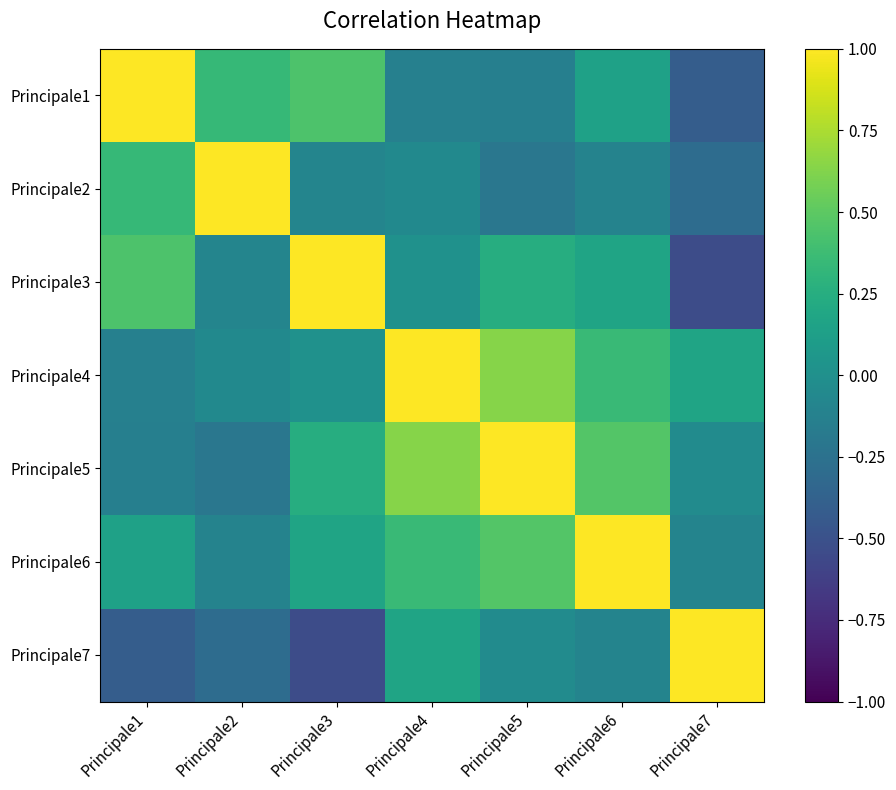

At which category is the sum across all series the highest?

Principale4